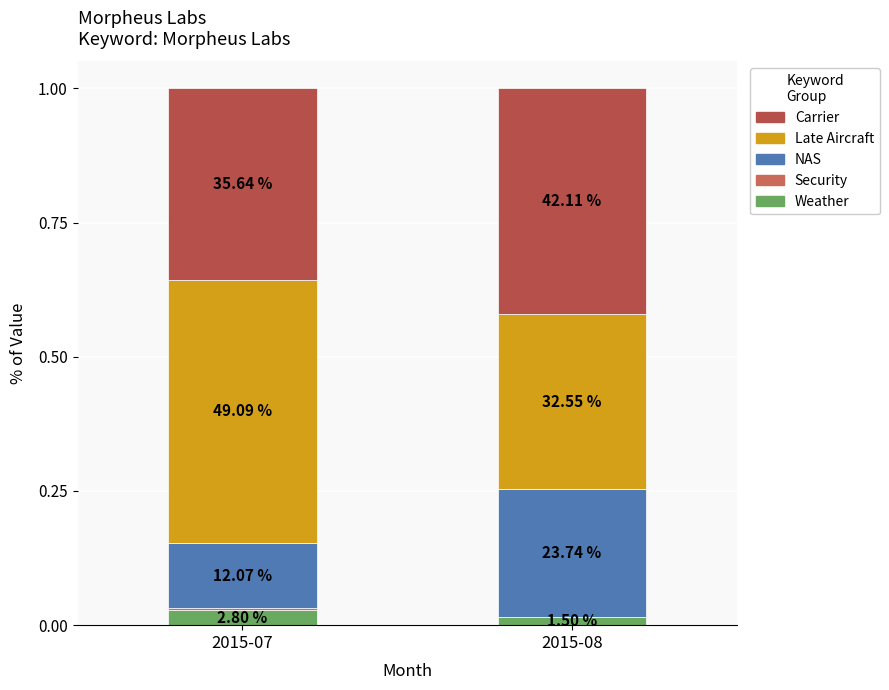

The Carrier series shows 0.4 at 2015-08. True or false?

True